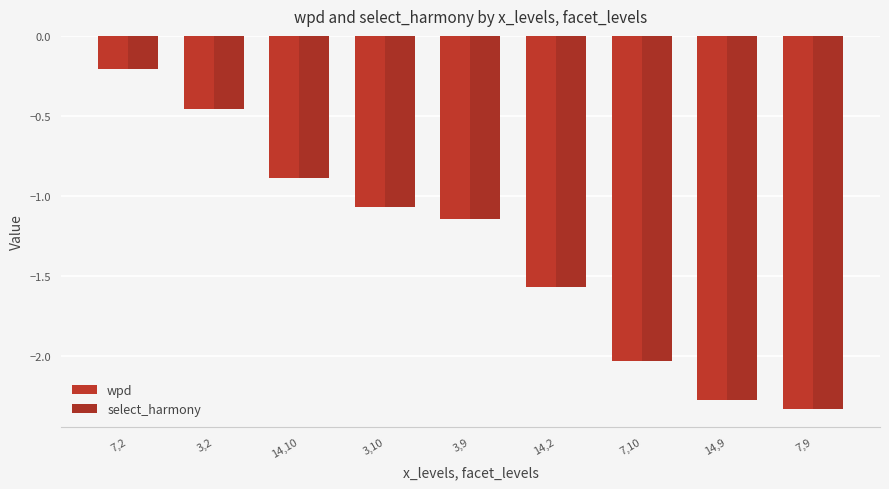

How many data points does each series have?

9